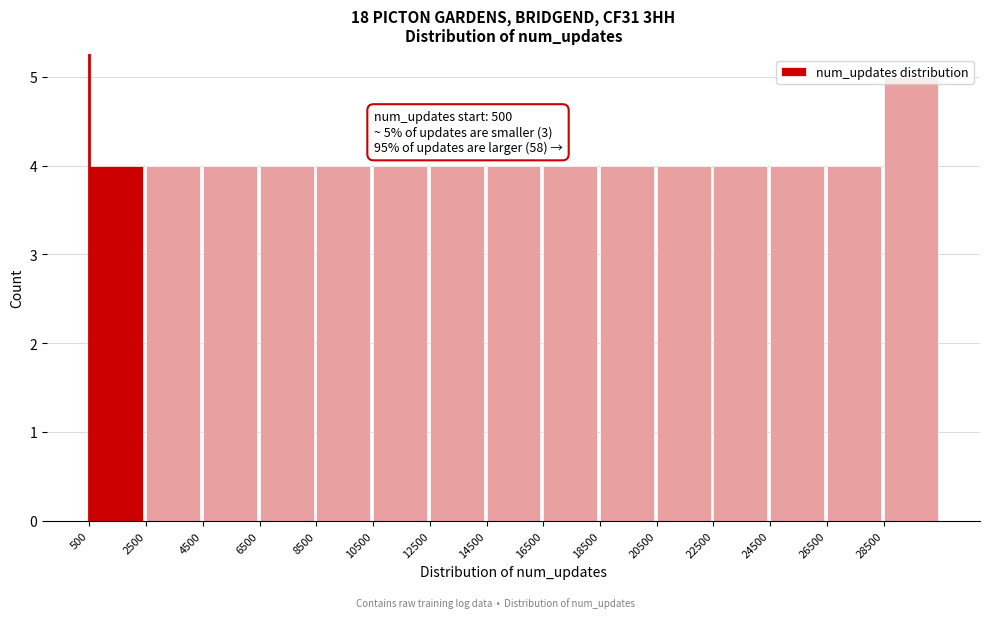

Over which range of the x-axis is the bar tallest?

28500 to 30500